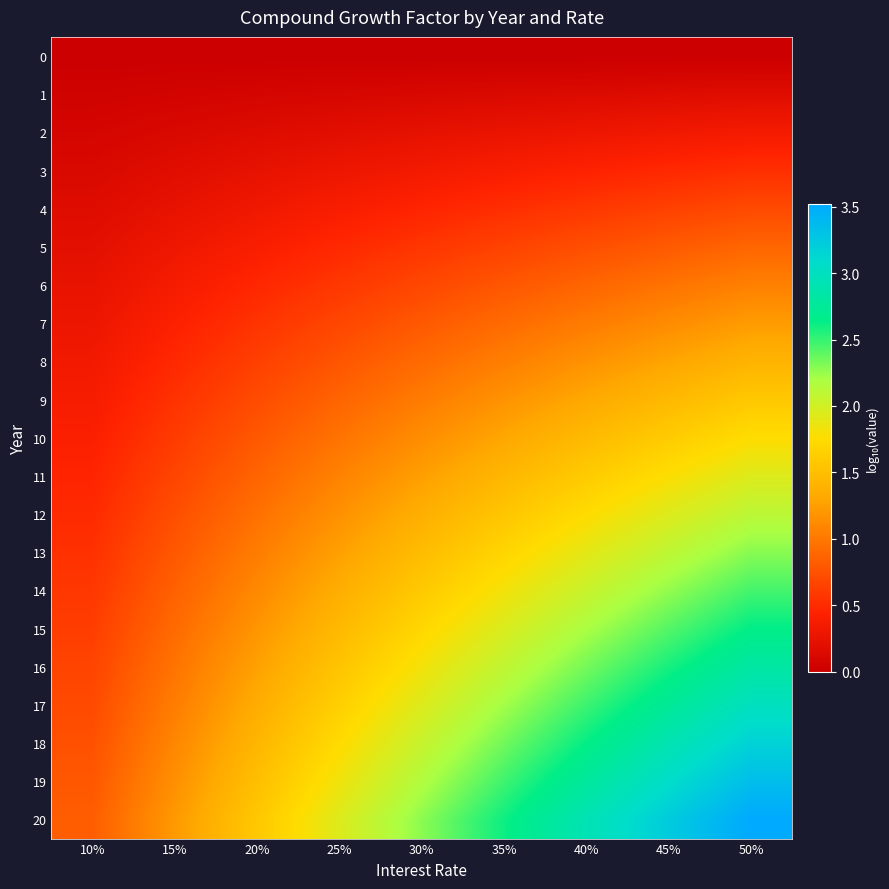

What is the difference between the highest and lowest values at 30%?

2.3